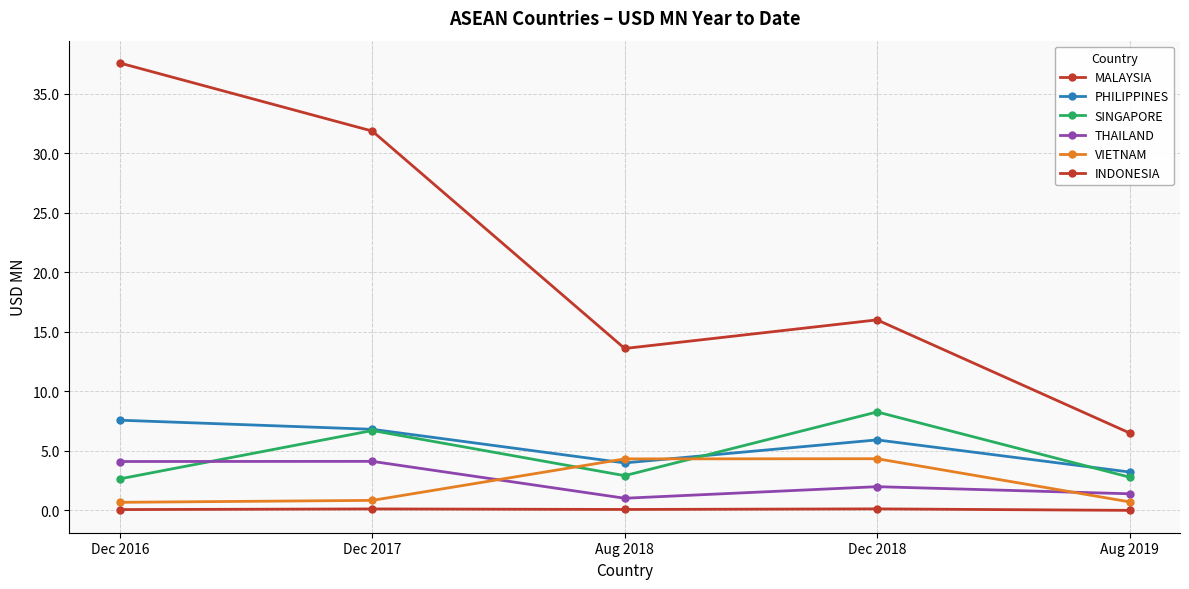

At which category is the sum across all series the highest?

Dec 2016